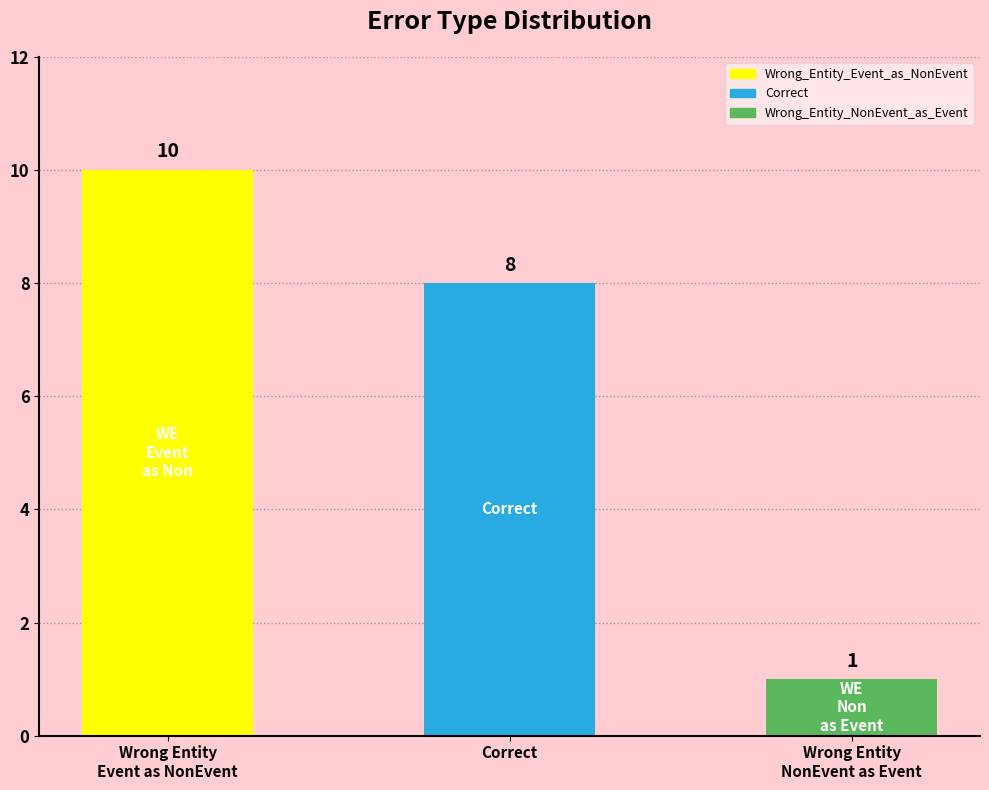

What is the label of the 1st bar from the right?

Wrong Entity
NonEvent as Event